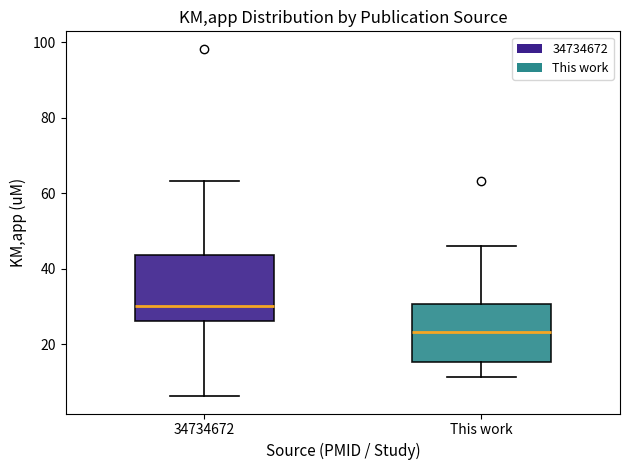

Which box has the lowest median line?

This work